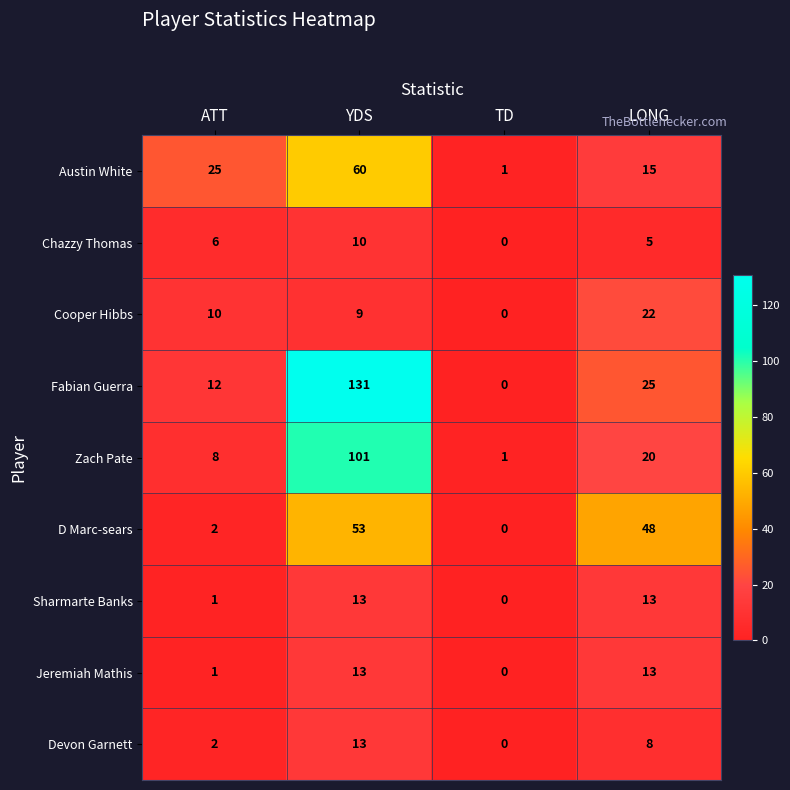

What is the spread (max minus min) of values at TD?

1